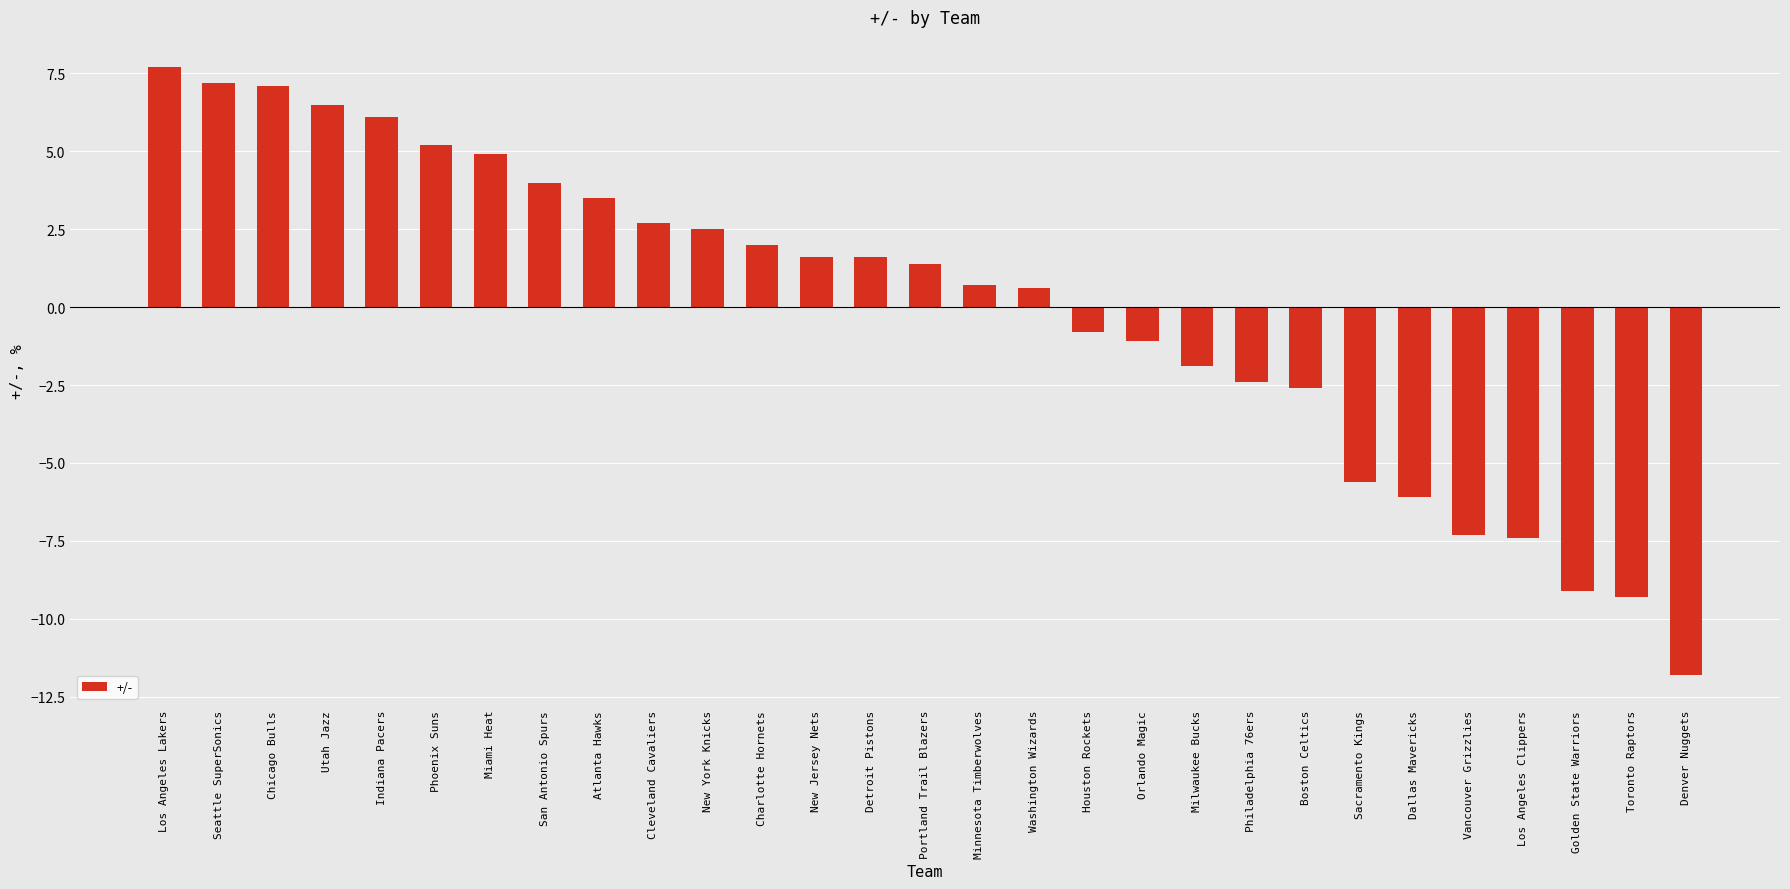

What is the change in value from Atlanta Hawks to Toronto Raptors?

-12.8